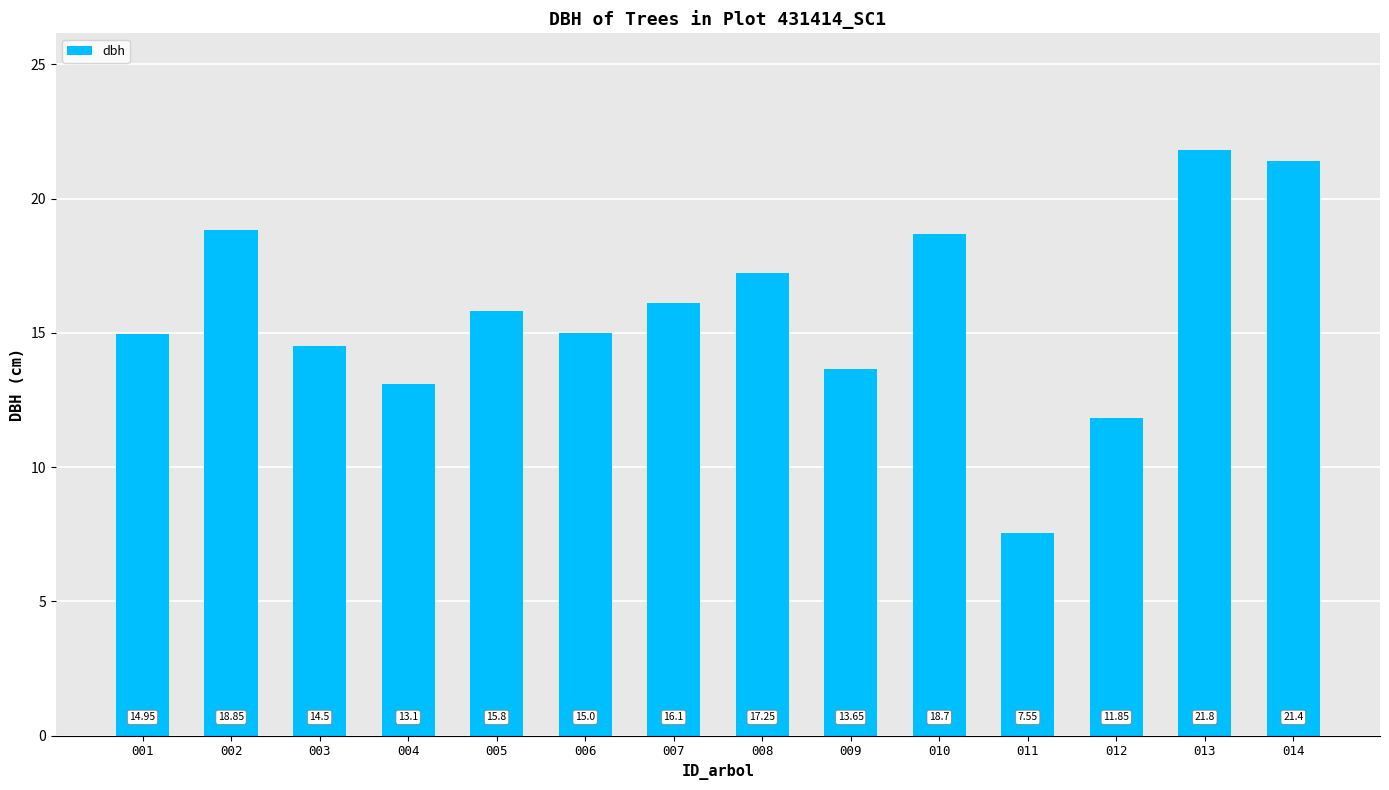

The value at 006 is 8.5. True or false?

False